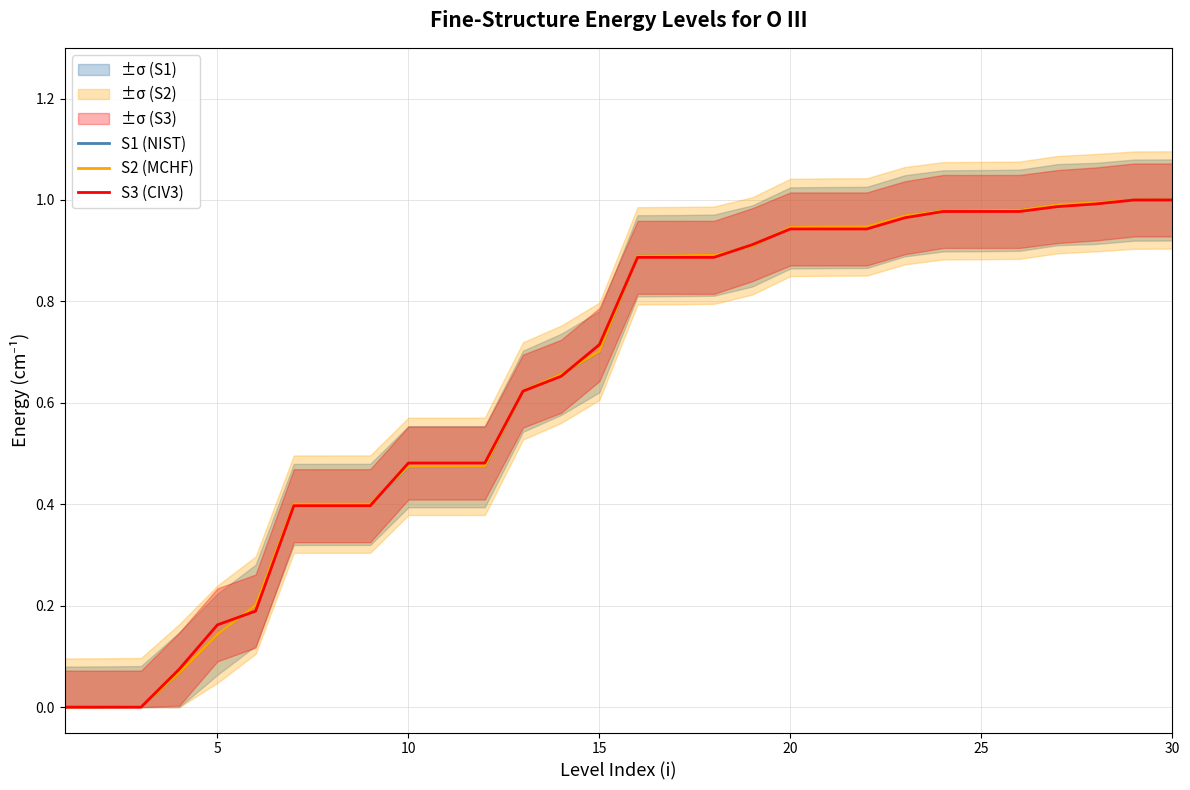

The value of S3 (CIV3) at 10 is 0.2. True or false?

False